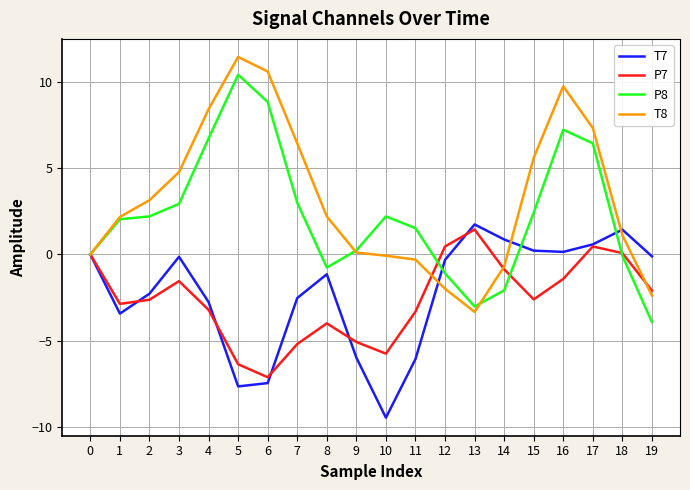

Is the value of T8 at 5 greater than the value of T7 at 1?

Yes